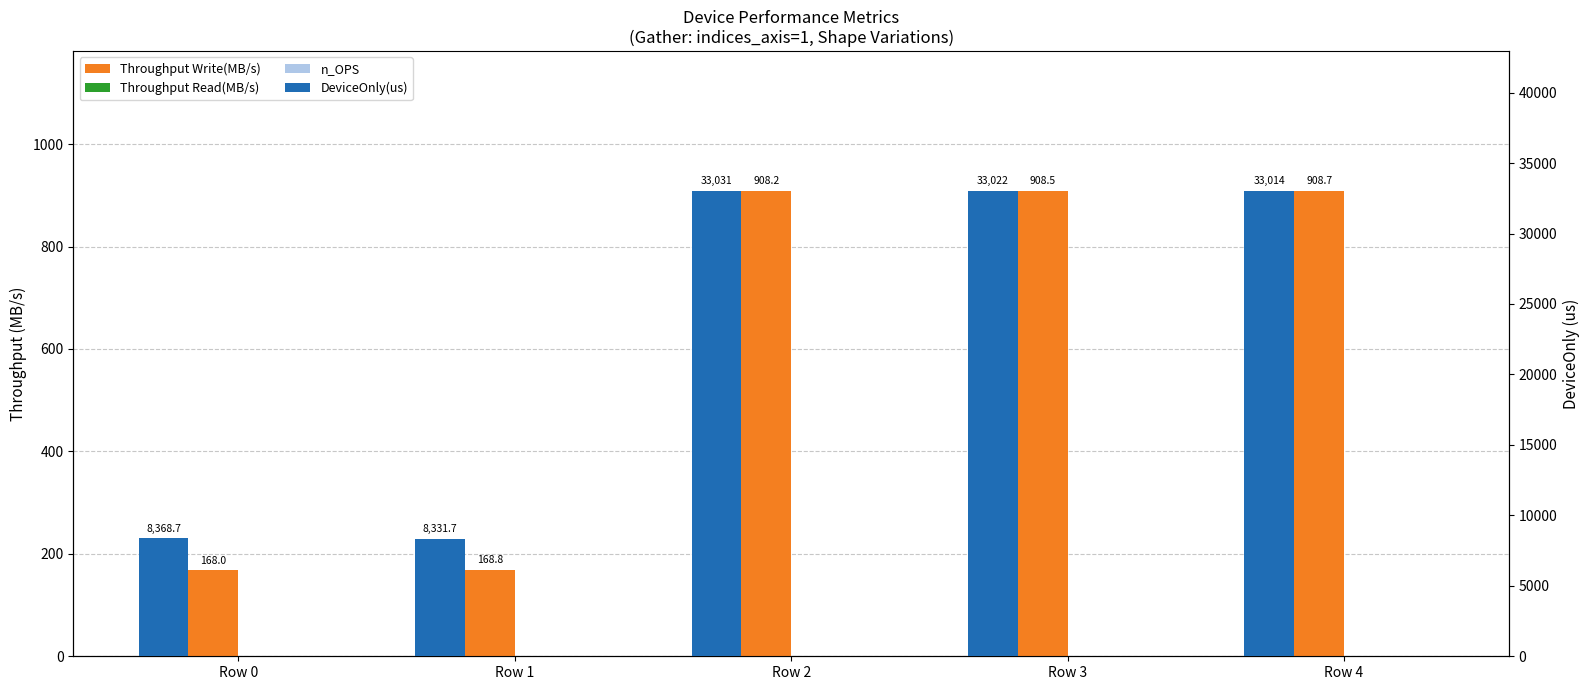

Rank the series by their maximum value, from highest to lowest.

DeviceOnly(us), Throughput Write(MB/s), Throughput Read(MB/s), n_OPS